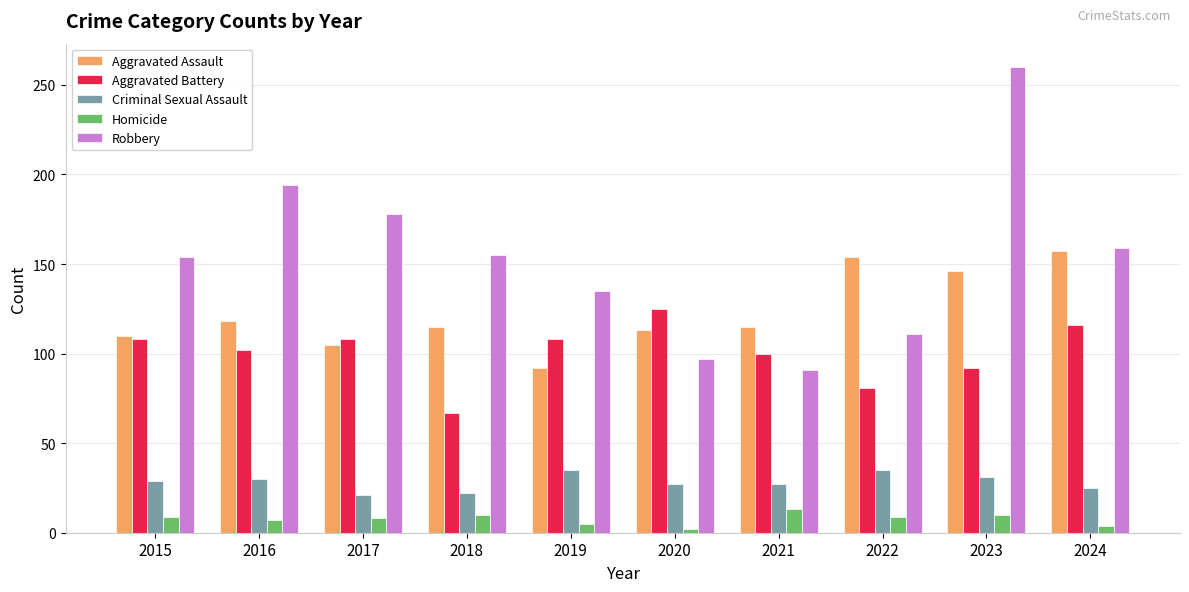

Count the number of data series in this chart.

5